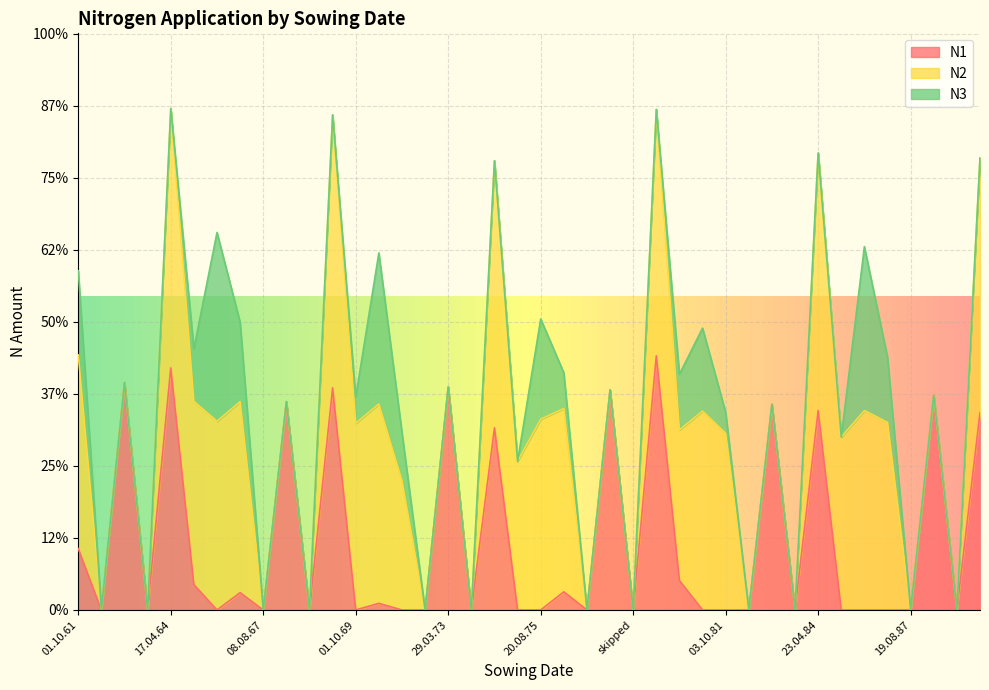

Where is the first local maximum for N2?

17.04.64